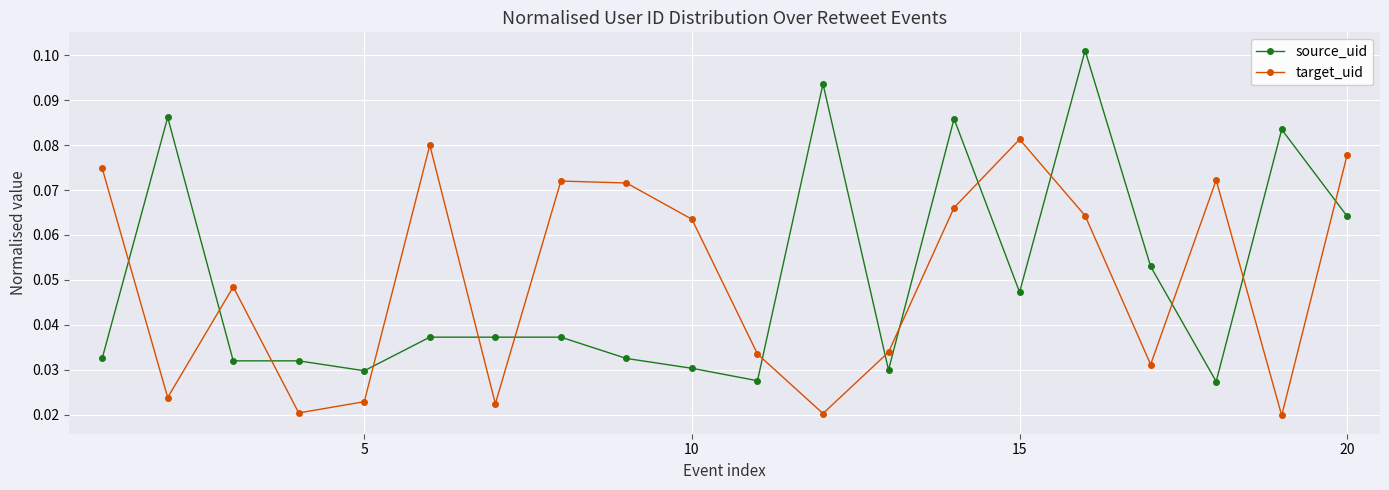

Which series has the largest range (max minus min)?

source_uid